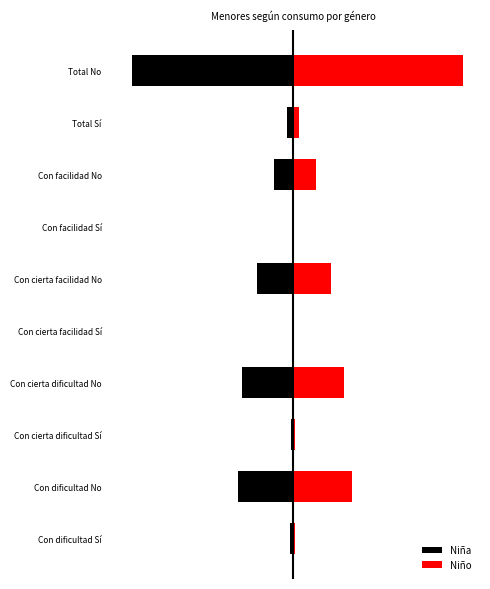

What is the value of the Niña bar at the 5th from the left?

-0.5